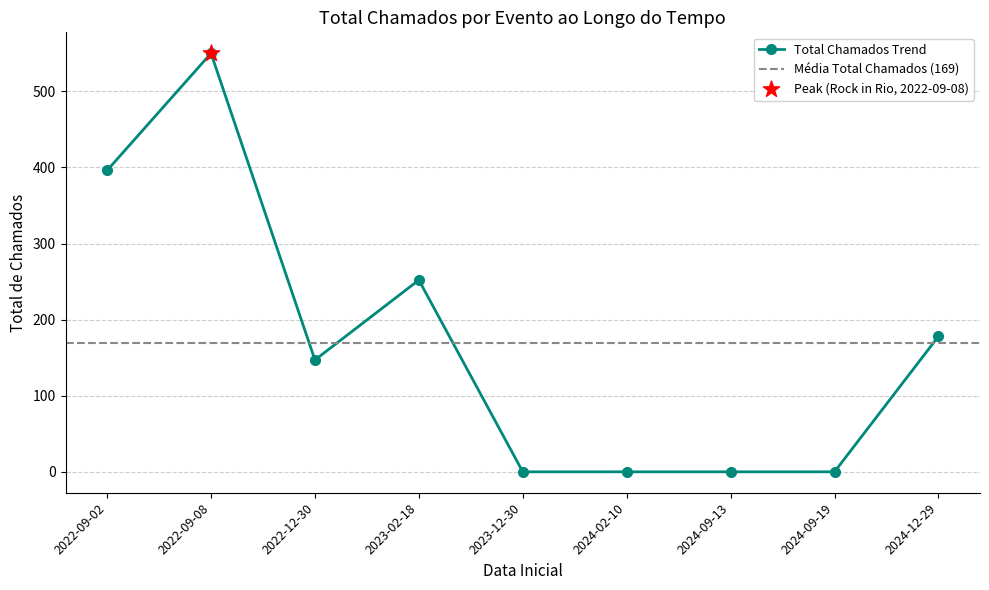

Which has a higher value, 2024-12-29 or 2024-09-13?

2024-12-29